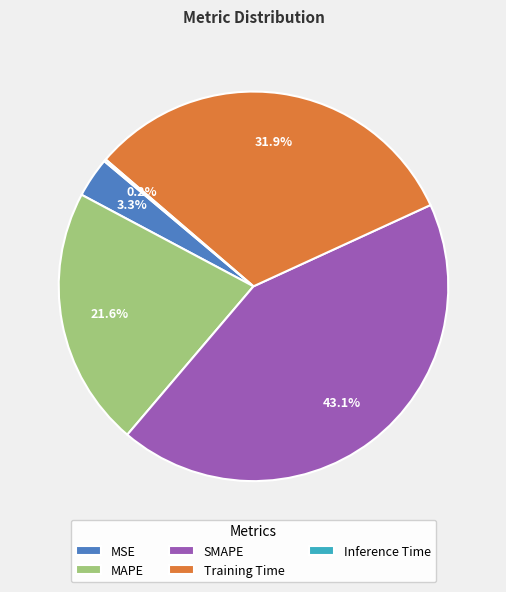

How much of the chart is everything except SMAPE?

56.9%